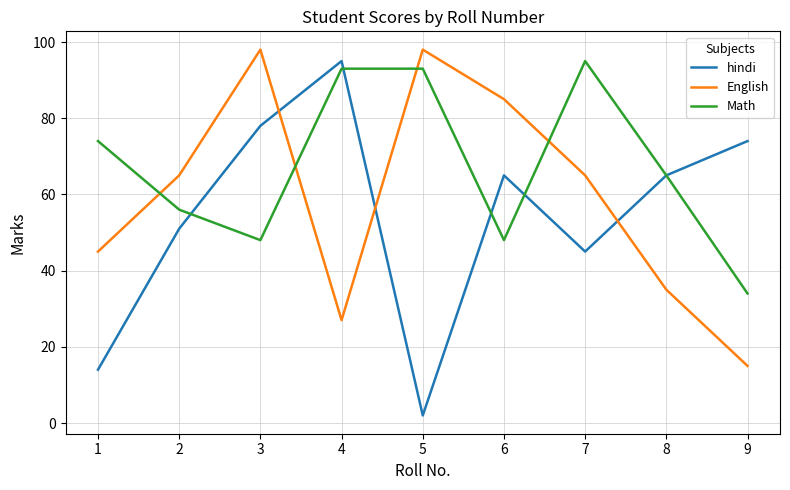

The value of hindi at 1 is 9. True or false?

False